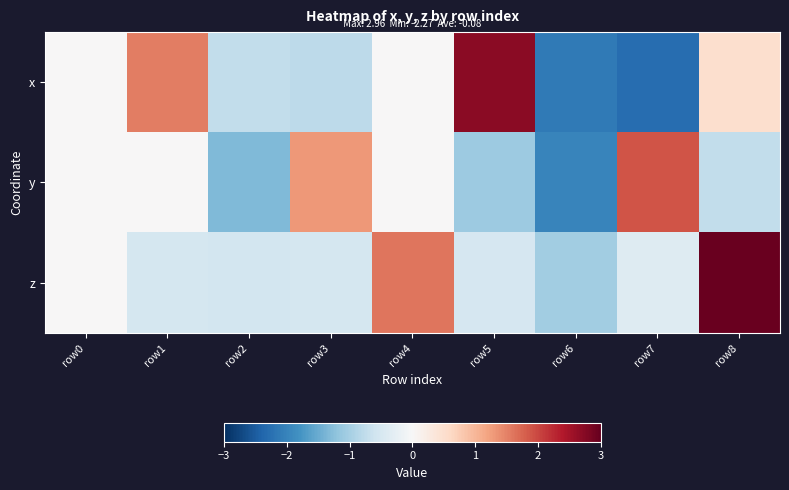

What is the difference between the highest and lowest values at row3?

2.1